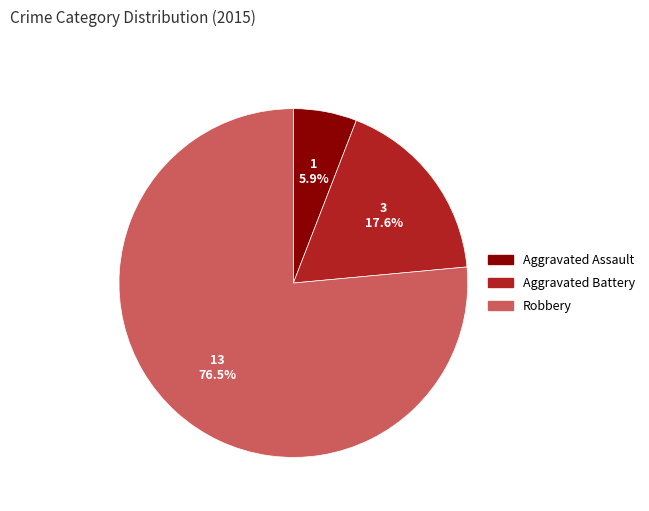

Which category has the biggest portion of the pie?

Robbery